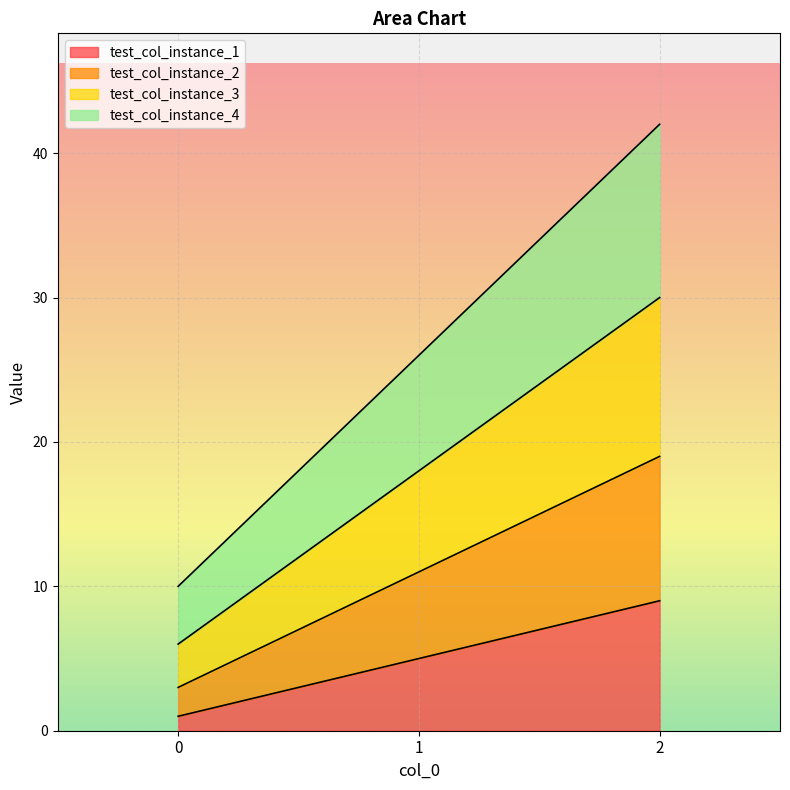

What are all the series names shown in the legend?

test_col_instance_1, test_col_instance_2, test_col_instance_3, test_col_instance_4